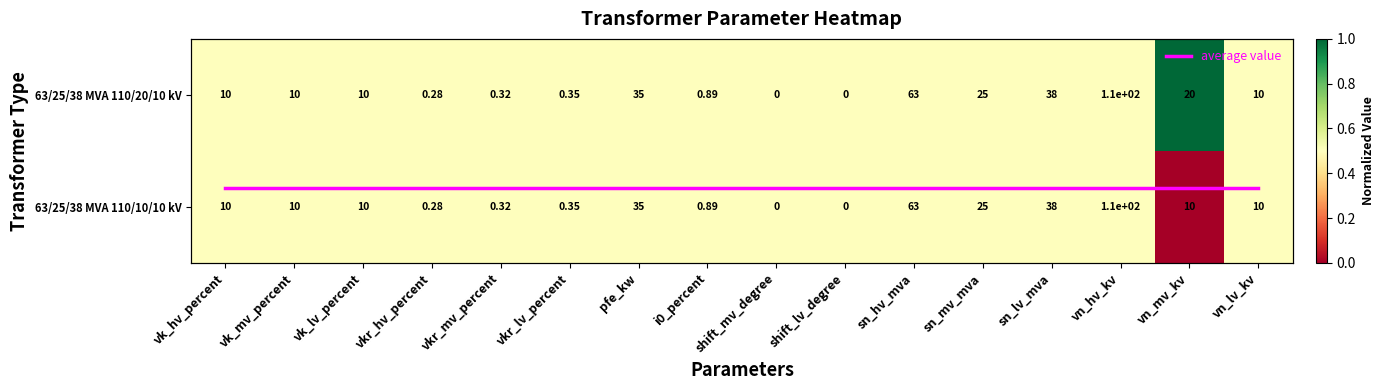

Rank the series by their maximum value, from highest to lowest.

63/25/38 MVA 110/20/10 kV, 63/25/38 MVA 110/10/10 kV, average value